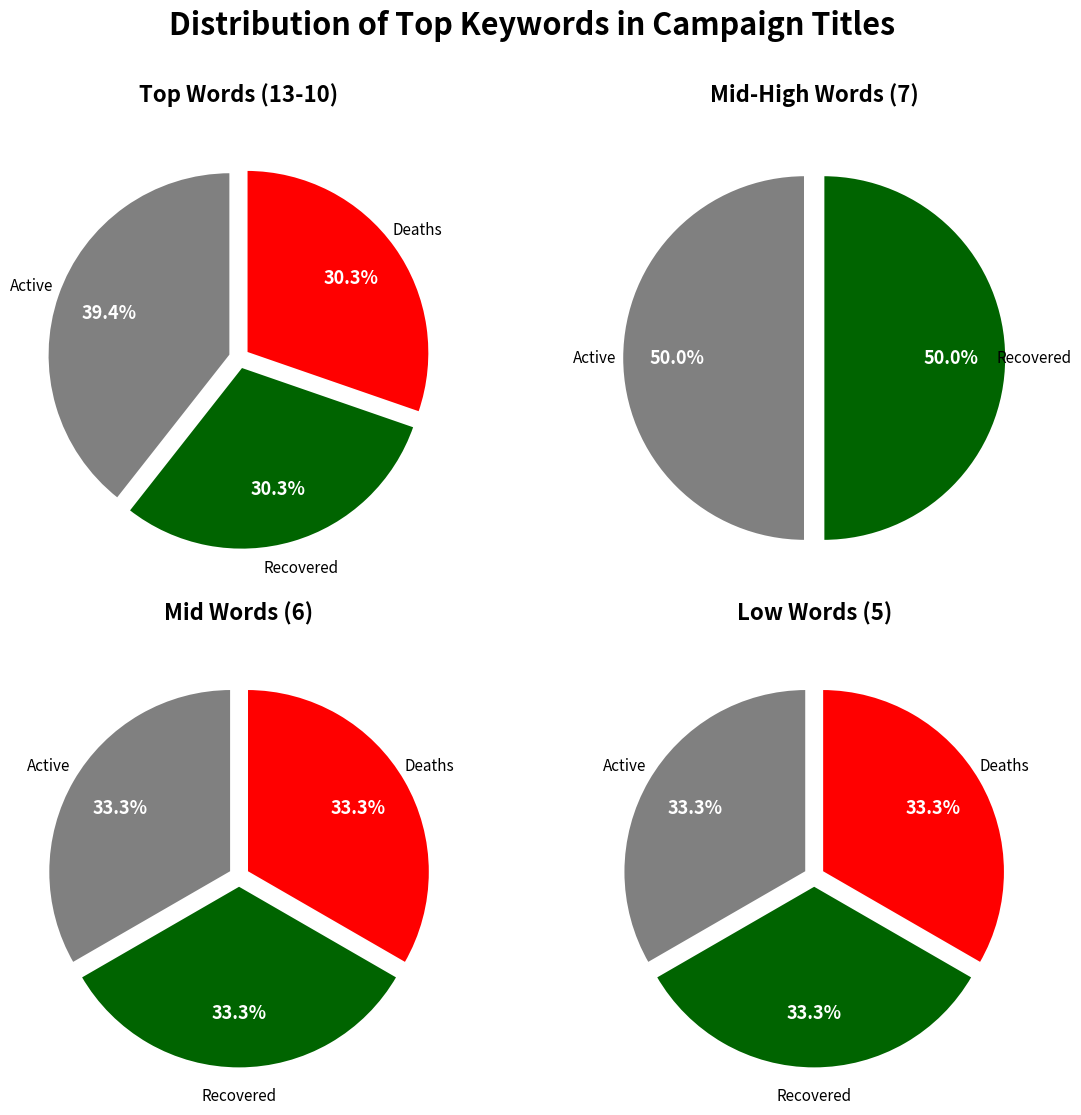

Is community the majority of the pie?

No